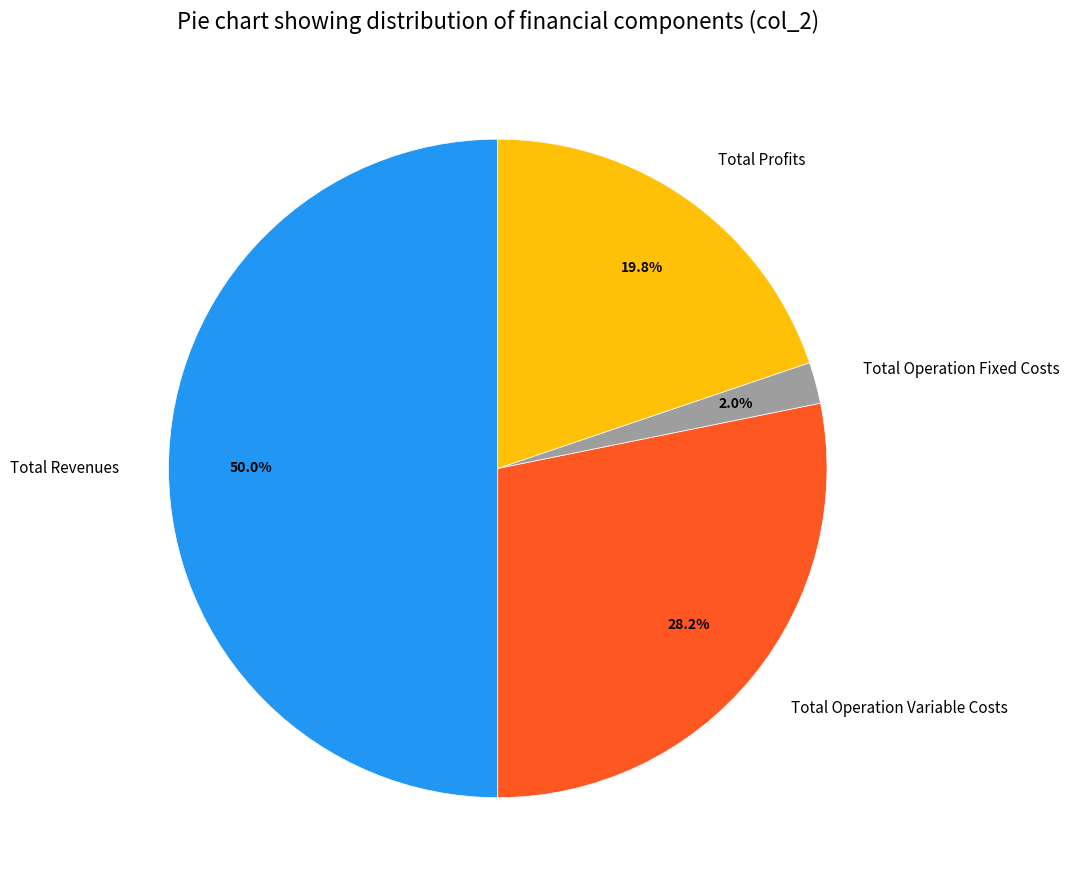

How many slices are in this pie chart?

4